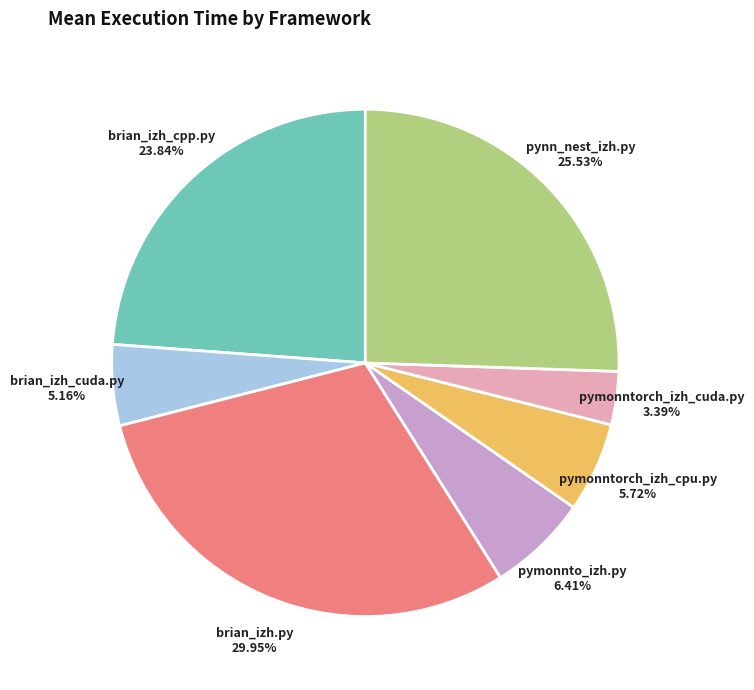

Rank the categories by value from lowest to highest.

pymonntorch_izh_cuda.py, brian_izh_cuda.py, pymonntorch_izh_cpu.py, pymonnto_izh.py, brian_izh_cpp.py, pynn_nest_izh.py, brian_izh.py